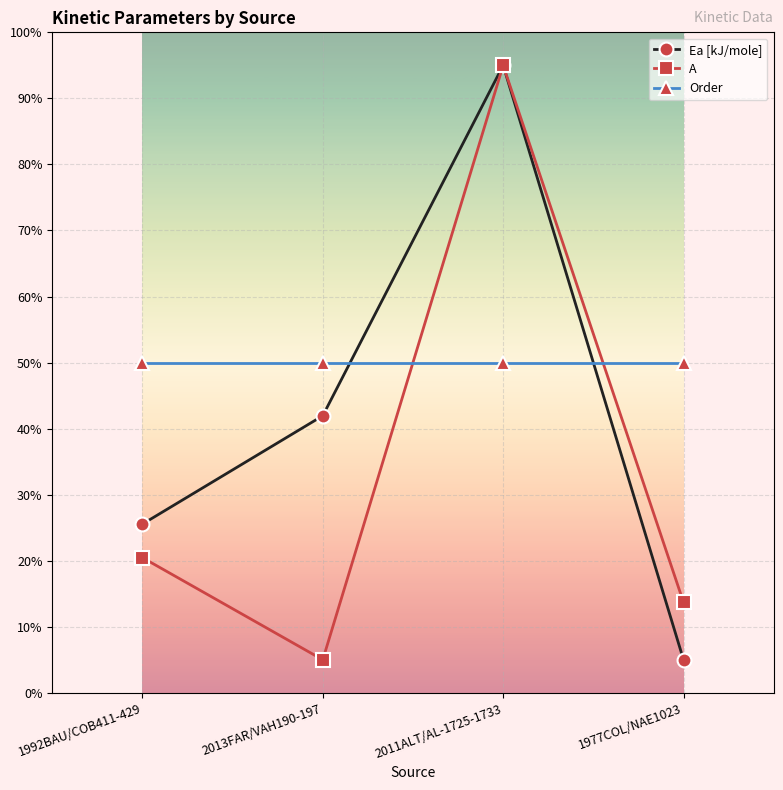

Which category has the highest value in the Ea [kJ/mole] series?

2011ALT/AL-1725-1733